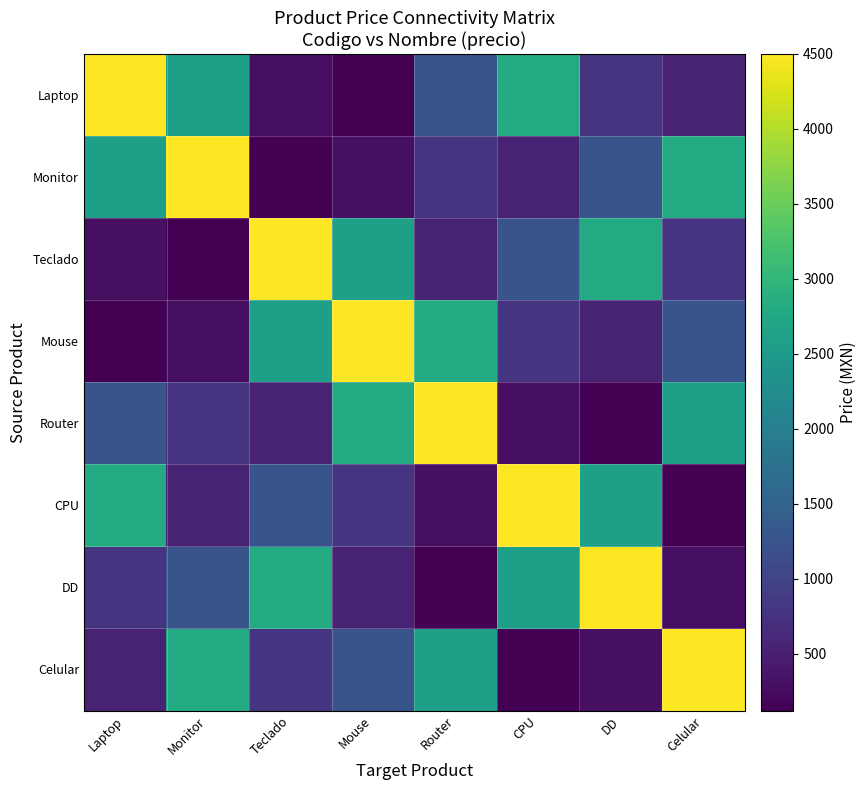

Rank the series at Laptop from lowest to highest value.

Mouse, Teclado, Celular, DD, Router, Monitor, CPU, Laptop